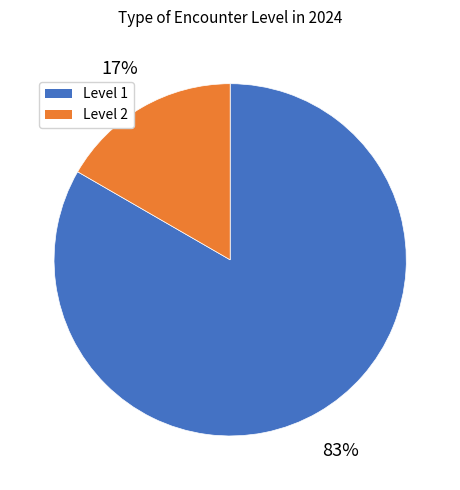

Does any single category account for the majority?

Yes